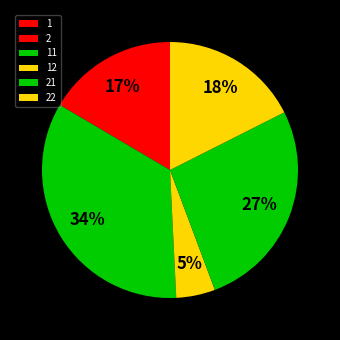

Is it true that 11 is 19% of the pie?

False